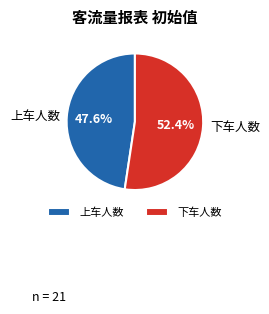

What percentage is the 上车人数 slice, to the nearest percent?

48%